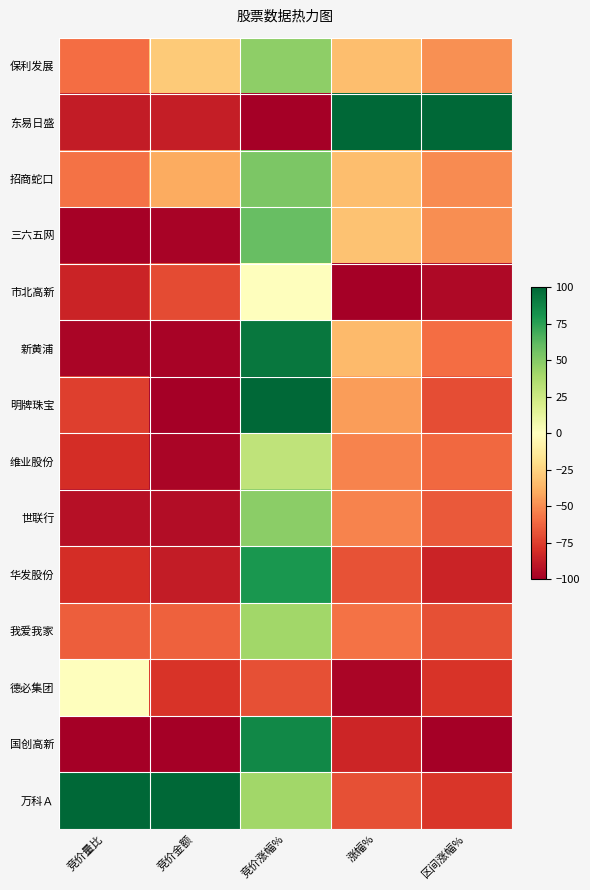

Which category has the lowest value across all series?

竞价涨幅%